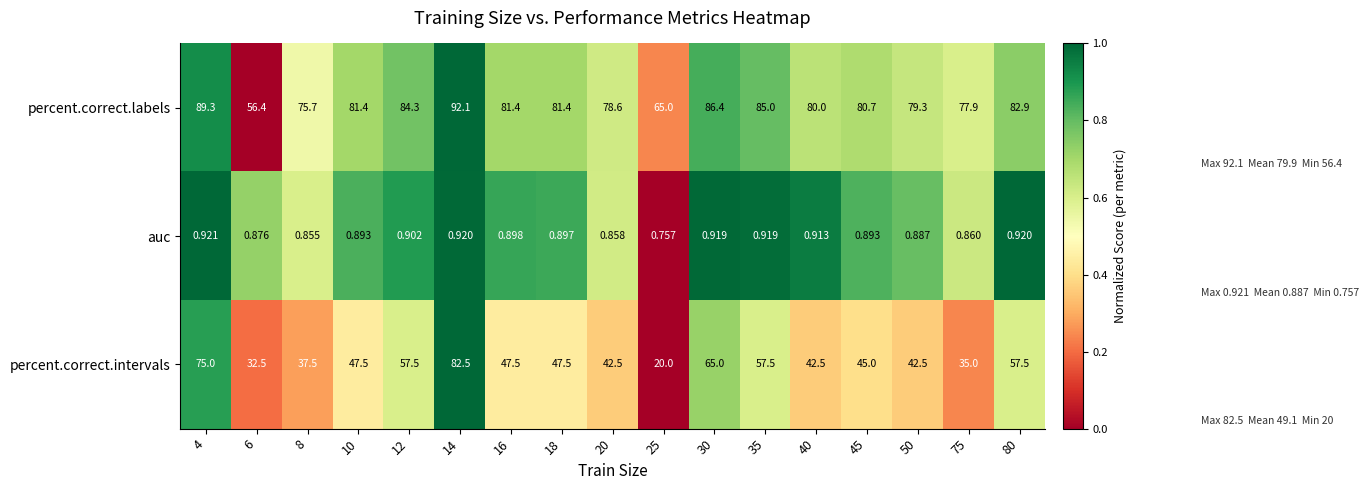

List the series in order of their overall mean, highest first.

percent.correct.labels, percent.correct.intervals, auc